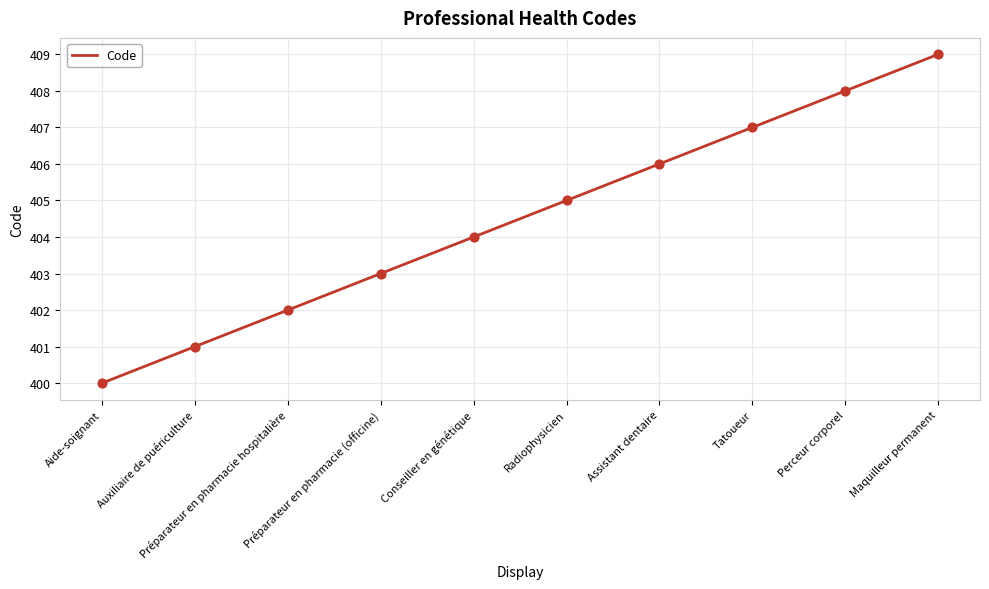

Between Auxiliaire de puériculture and Tatoueur, which is larger?

Tatoueur